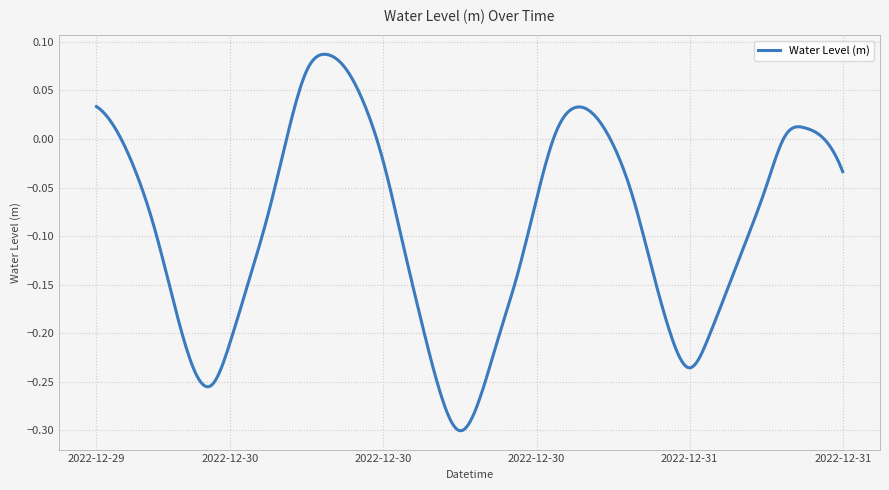

What is the difference between the maximum and minimum values?

0.4